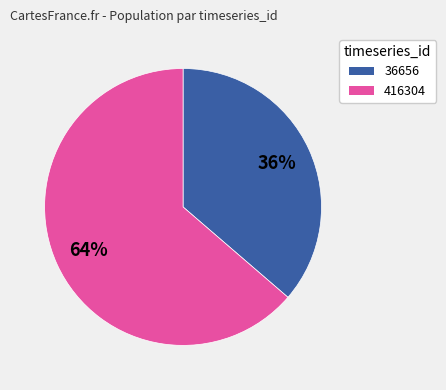

Do 36656 and 416304 together represent more than half of the pie?

Yes